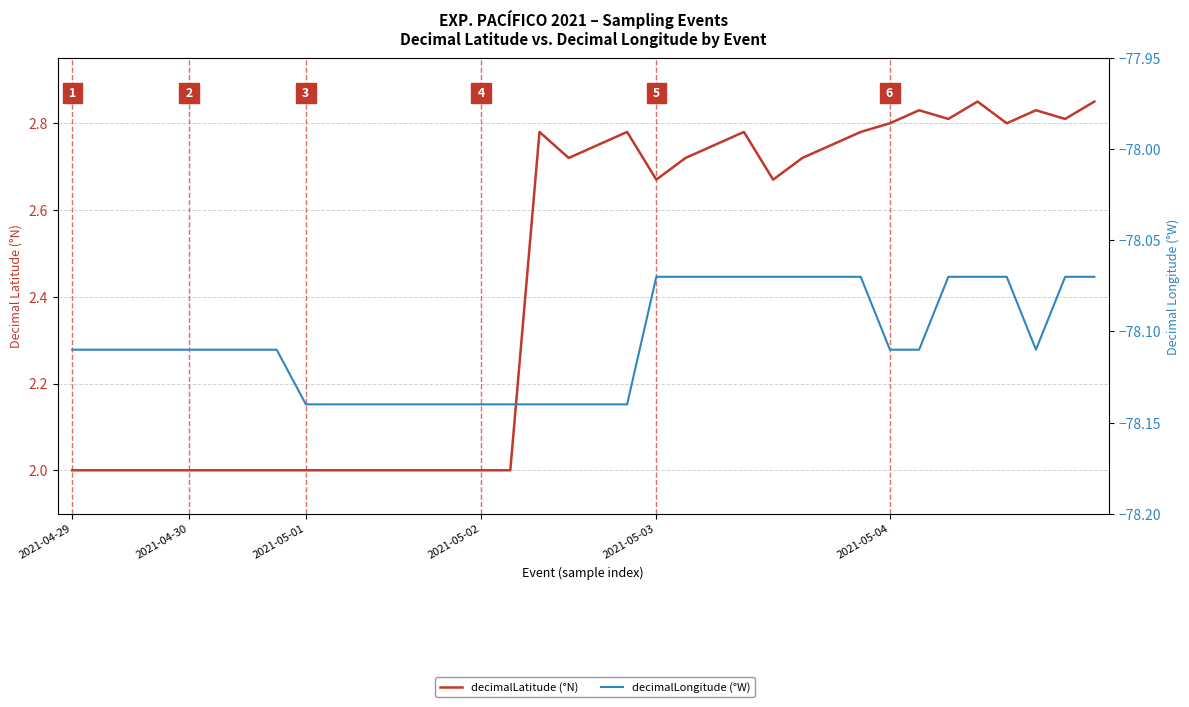

True or false: decimalLongitude (°W) has more than 0 interior local peaks.

False